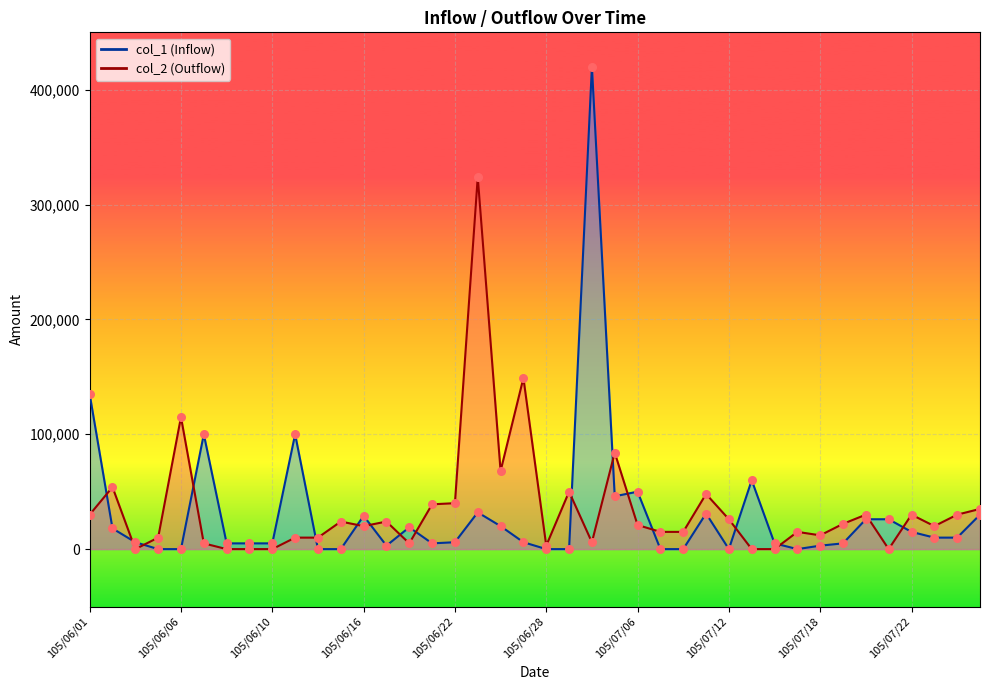

At how many categories does at least one series exceed 112193?

5